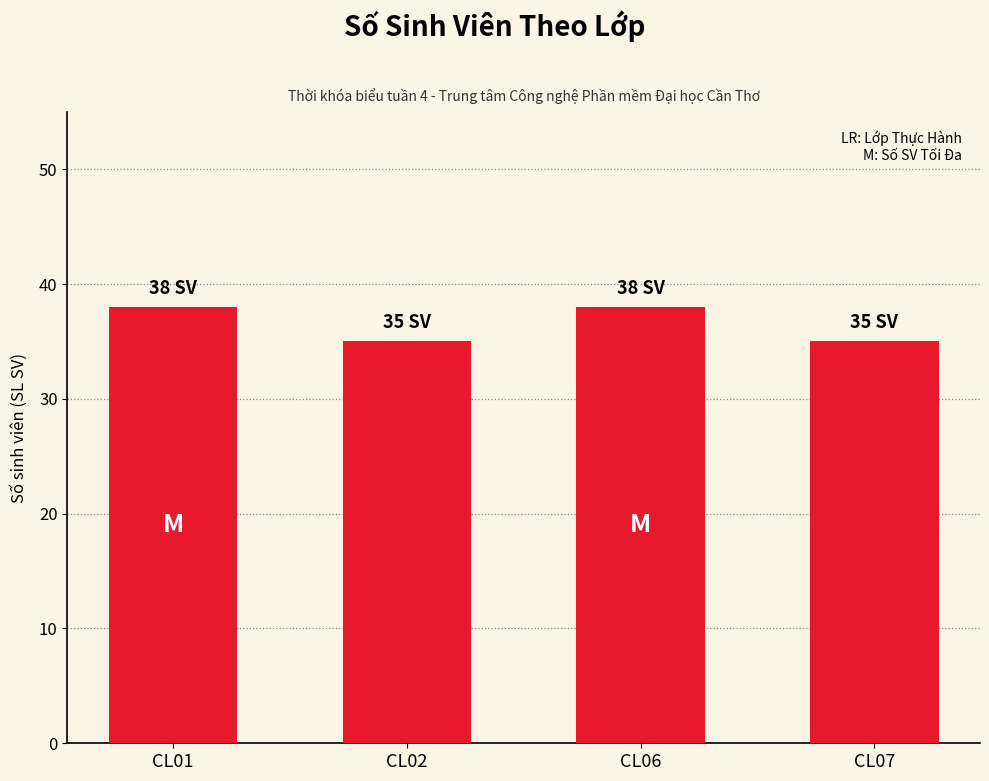

Reading left to right, extract all data points from this chart.

CL01=38	CL02=35	CL06=38	CL07=35